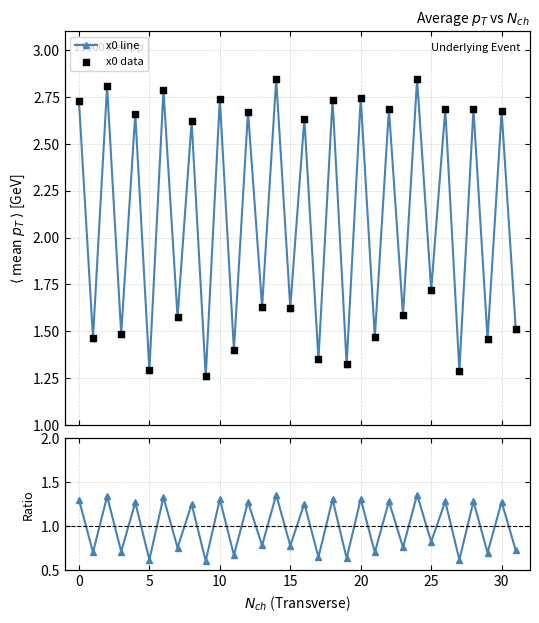

Which series contains the highest Y value?

x0 line